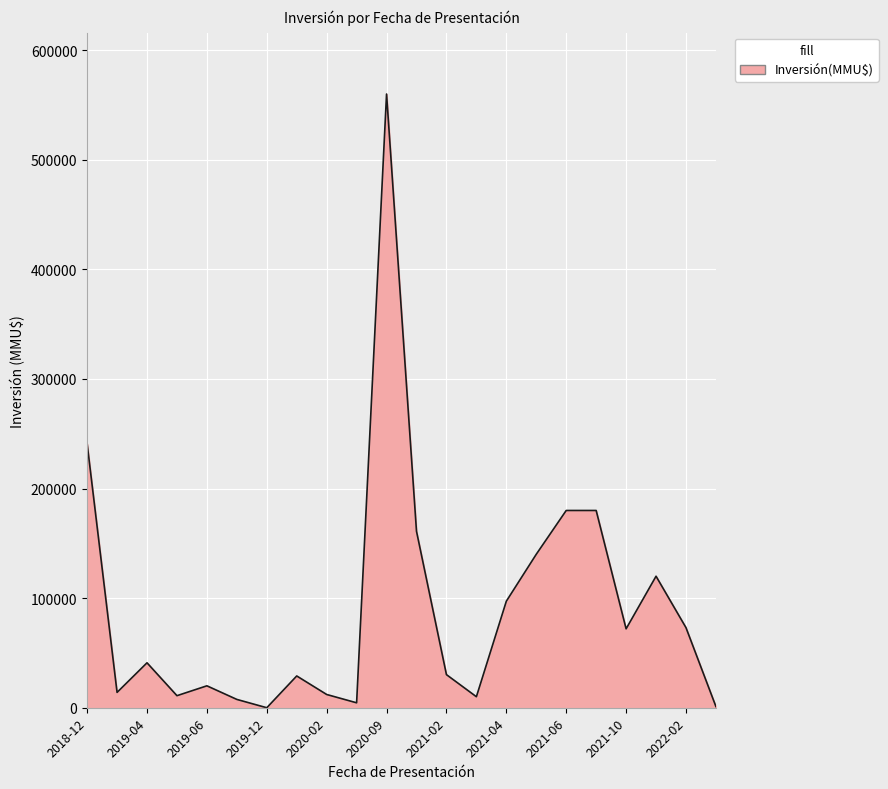

What is the greatest value displayed?

560000